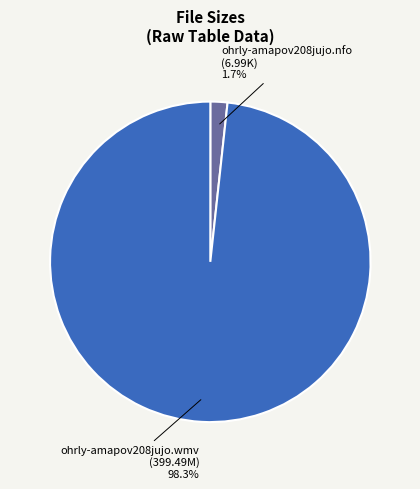

Which category has the smallest portion of the pie?

ohrly-amapov208jujo.nfo